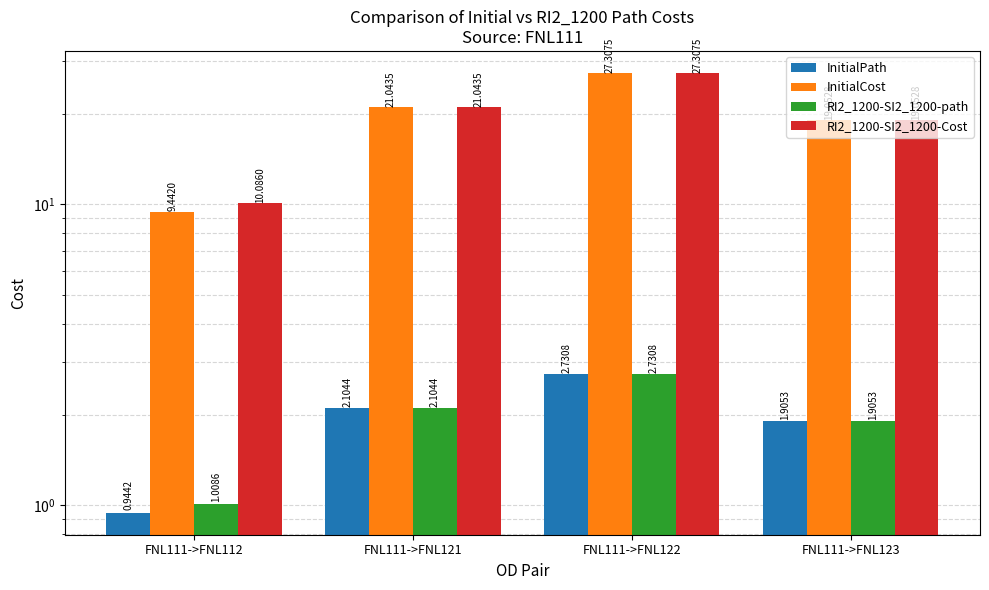

Reading left to right, list all the values displayed in this chart.

InitialPath: FNL111->FNL112=0.9	FNL111->FNL121=2.1	FNL111->FNL122=2.7	FNL111->FNL123=1.9
InitialCost: FNL111->FNL112=9.4	FNL111->FNL121=21.0	FNL111->FNL122=27.3	FNL111->FNL123=19.1
RI2_1200-SI2_1200-path: FNL111->FNL112=1.0	FNL111->FNL121=2.1	FNL111->FNL122=2.7	FNL111->FNL123=1.9
RI2_1200-SI2_1200-Cost: FNL111->FNL112=10.1	FNL111->FNL121=21.0	FNL111->FNL122=27.3	FNL111->FNL123=19.1